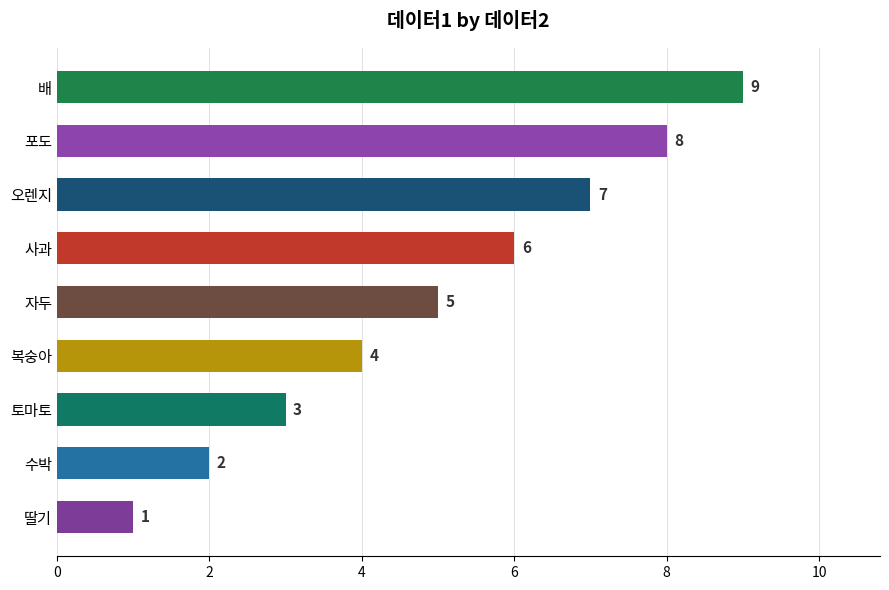

How many bars are there in total?

9